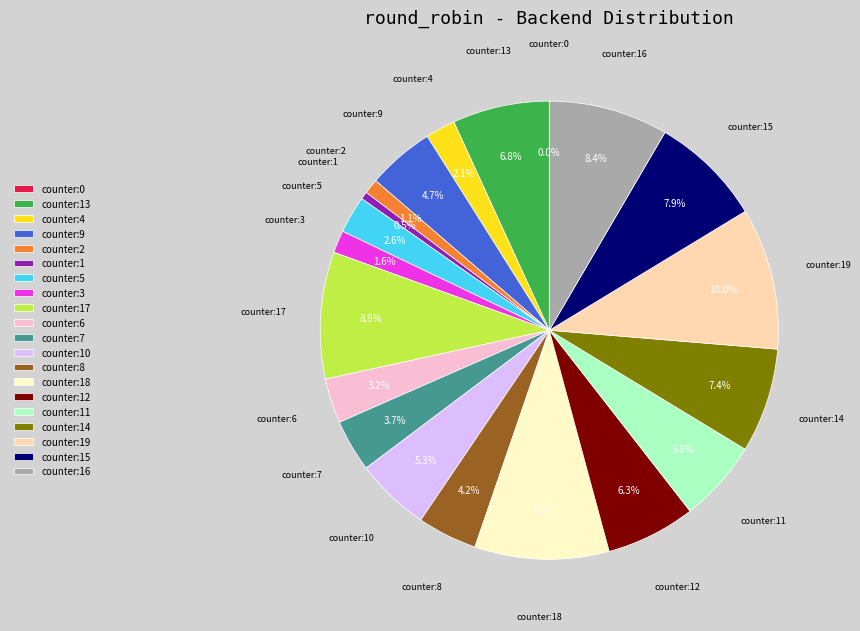

To the nearest percent, what is the combined percentage of 3 and 17?

11%